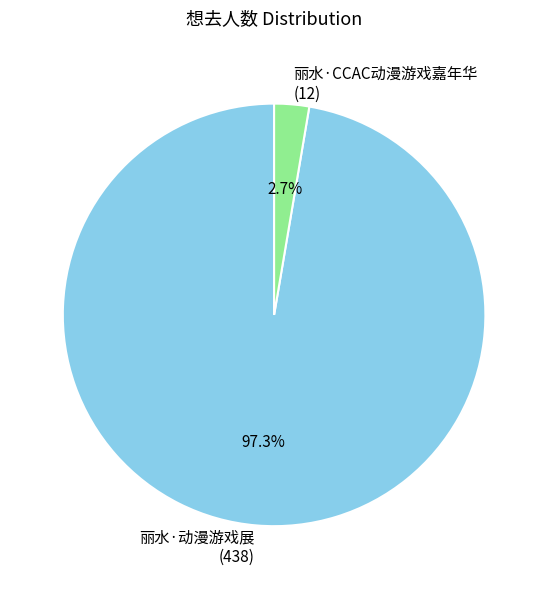

Rank the categories by value from lowest to highest.

丽水·CCAC动漫游戏嘉年华, 丽水·动漫游戏展